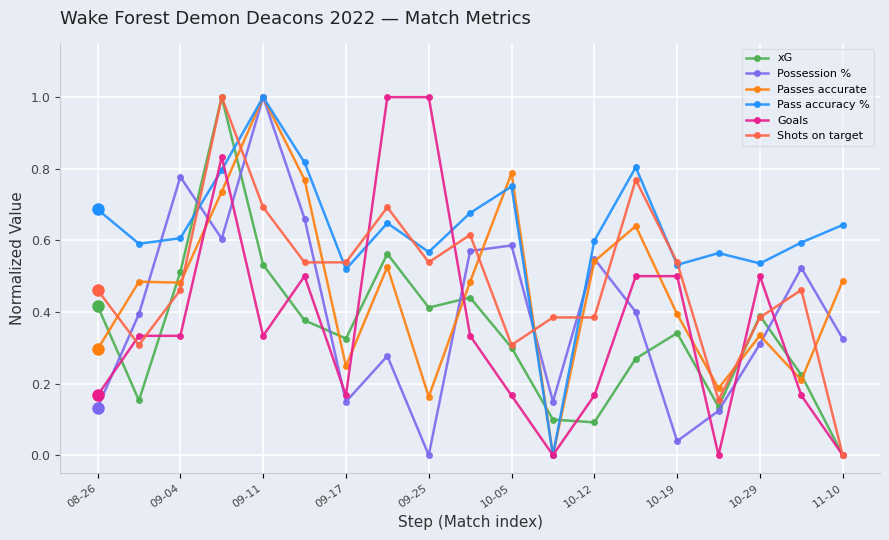

In Possession %, how many points are lower than both neighbors (excluding endpoints)?

5